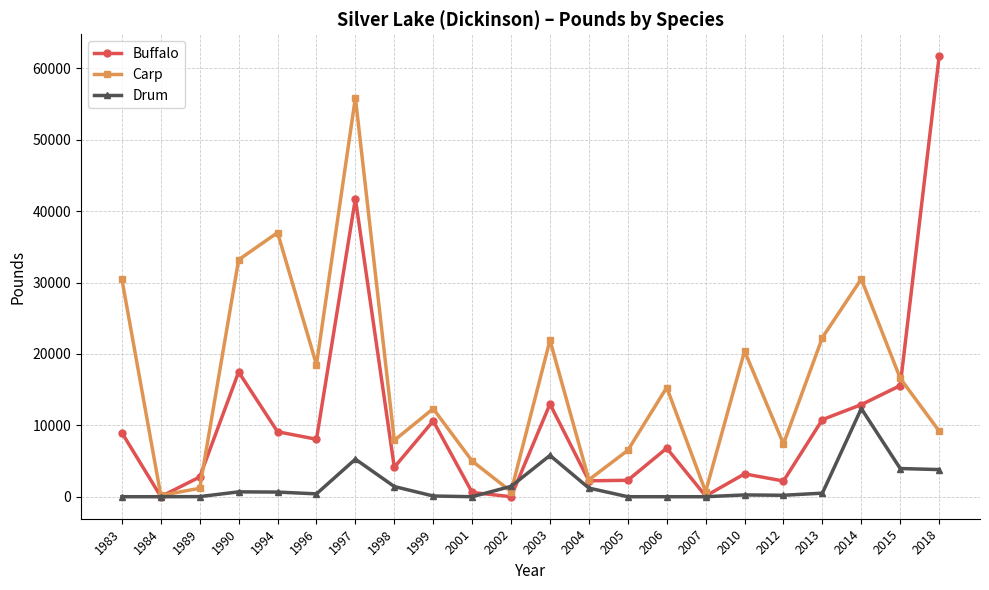

At which category does Buffalo reach its first local peak?

1990